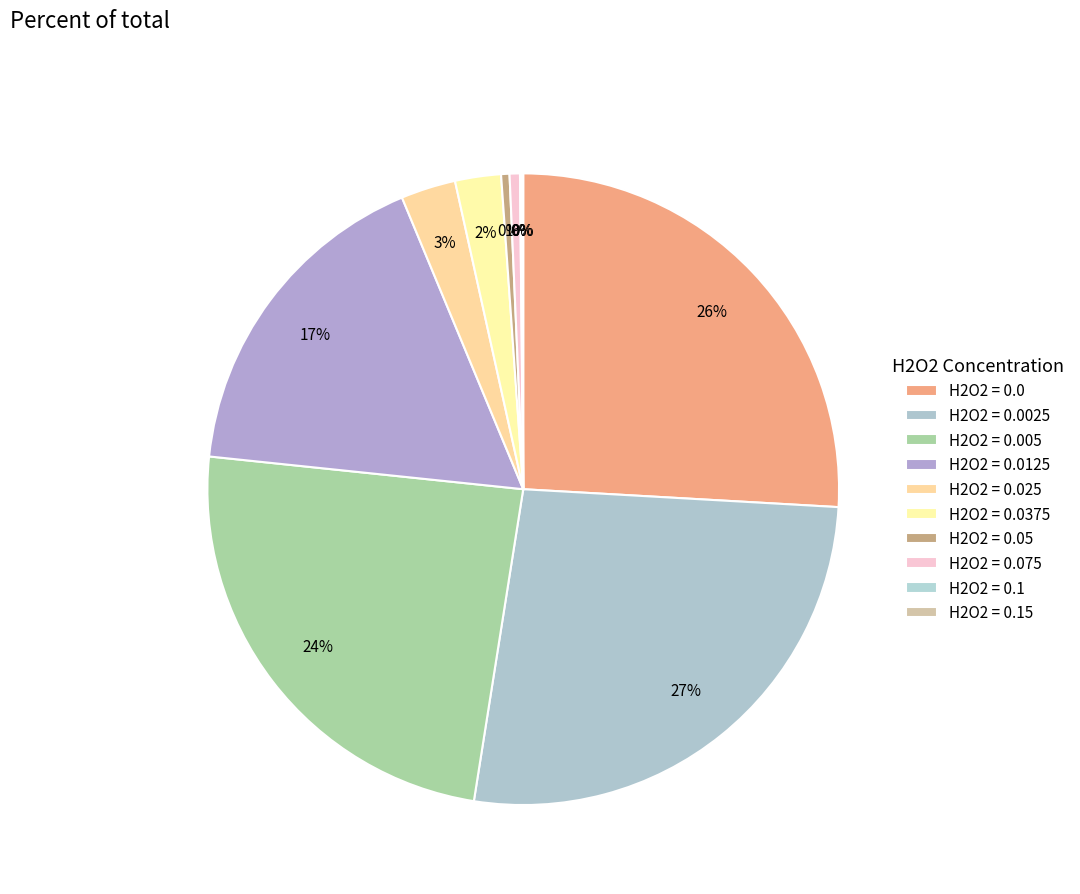

Rank the categories by value from highest to lowest.

0.0025, 0.0, 0.005, 0.0125, 0.025, 0.0375, 0.075, 0.05, 0.1, 0.15